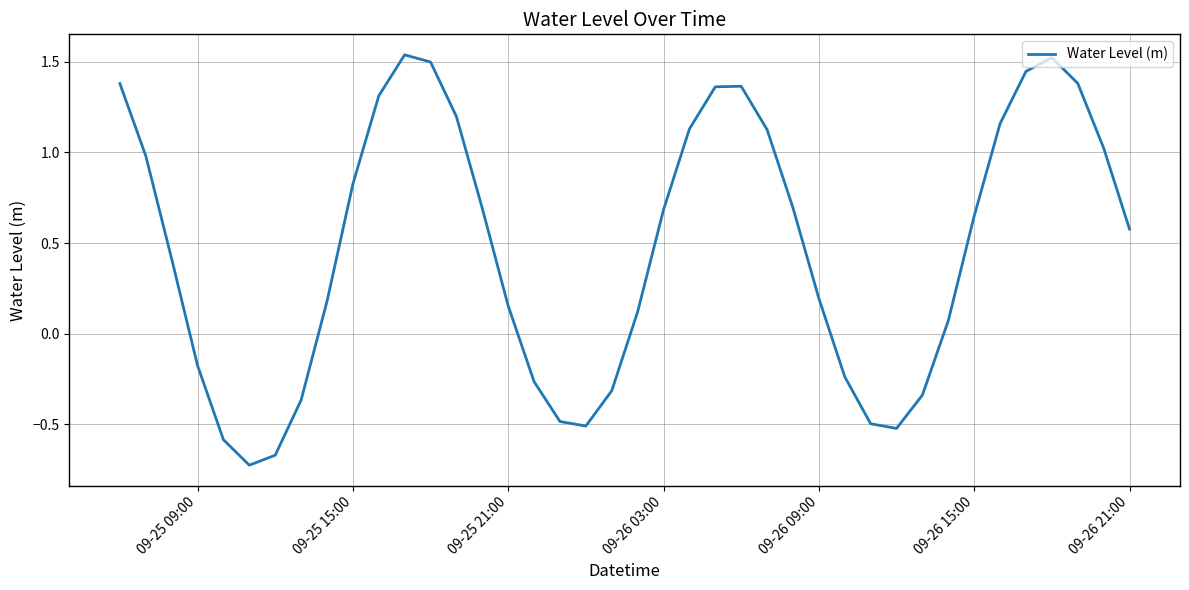

What is the difference between the maximum and minimum values?

2.3